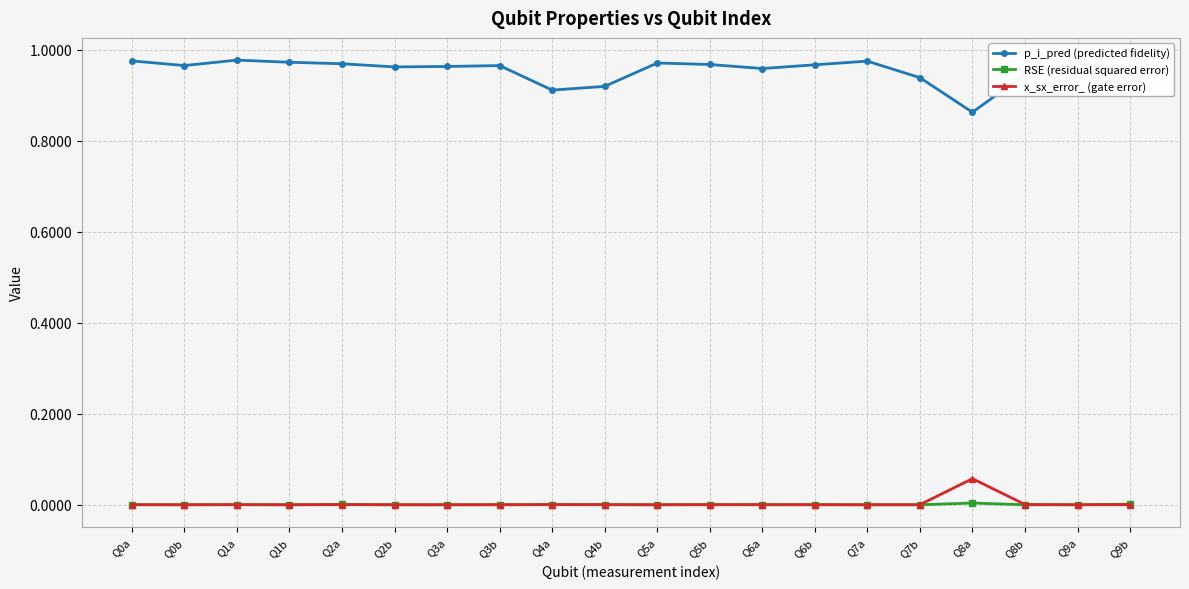

How many data points does each series have?

20